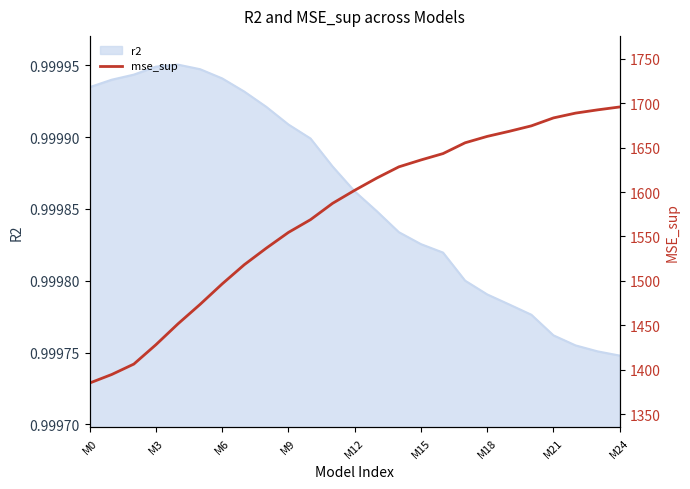

Is it true that r2 equals 1.4 at M9?

False